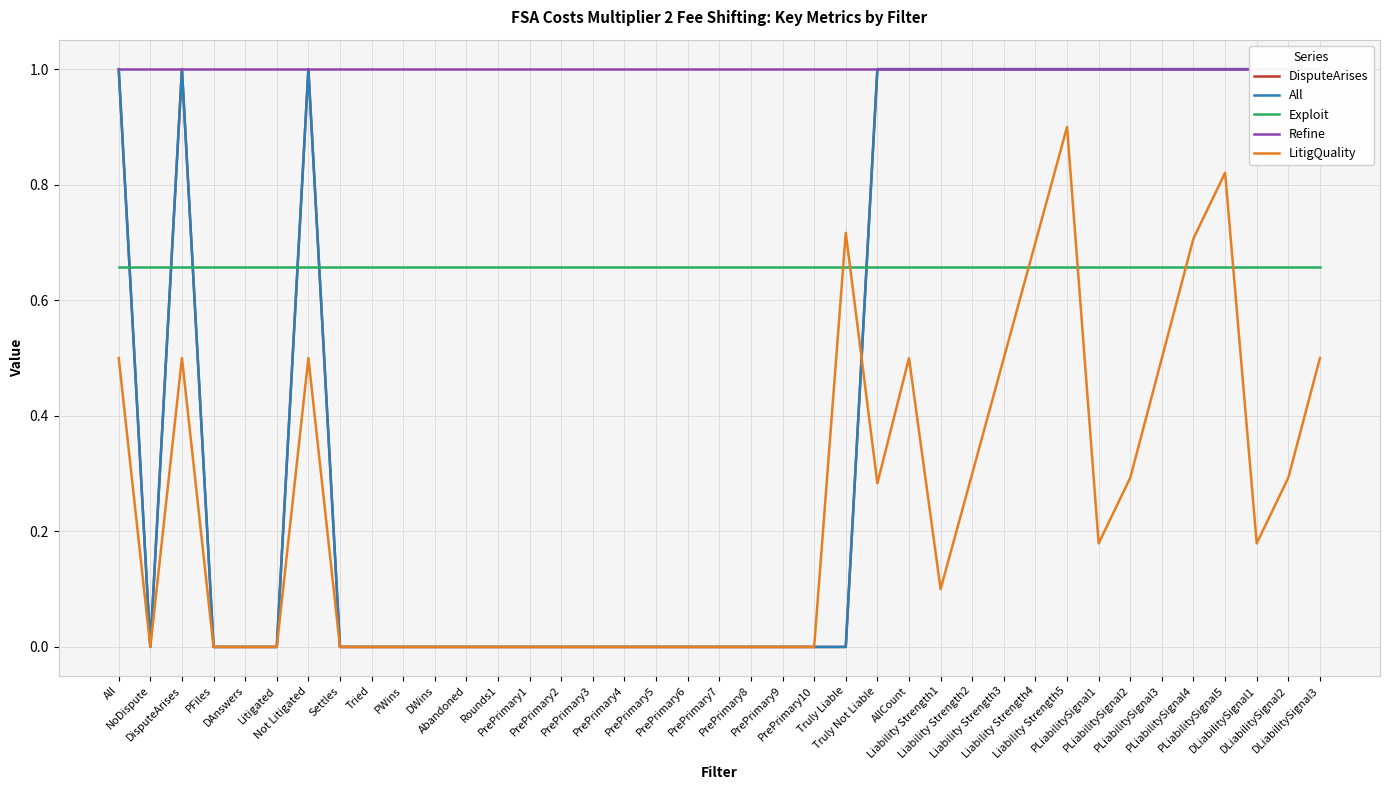

How many lines are shown in the chart?

5